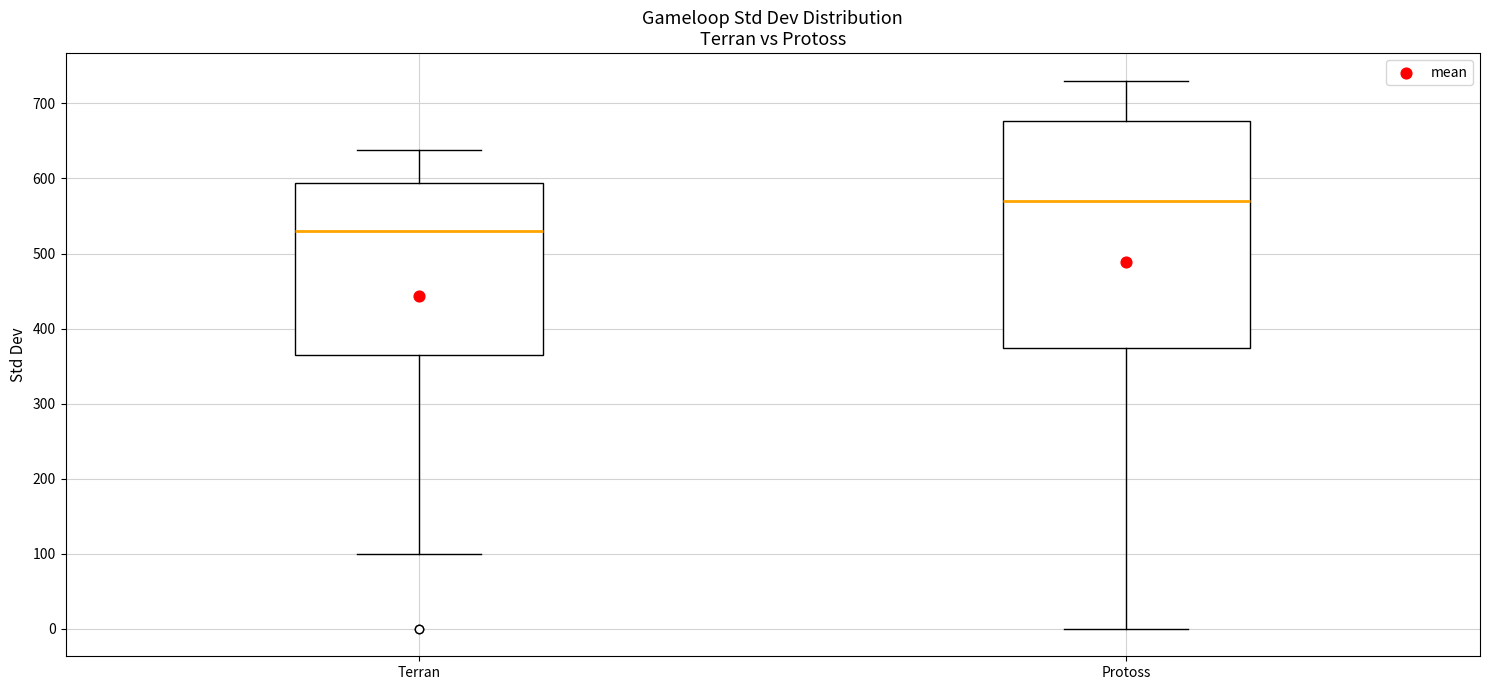

Which box has the lowest median line?

Terran